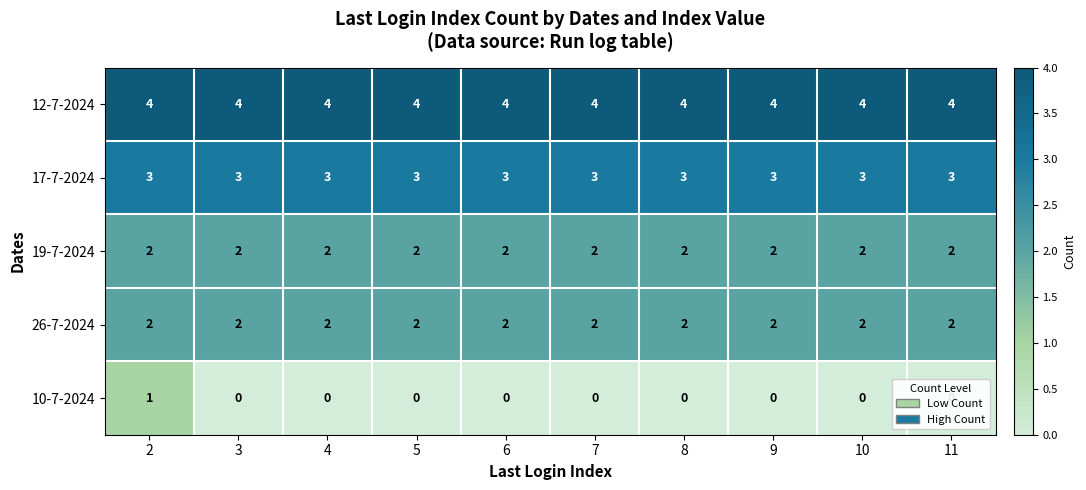

What is the average value of the 12-7-2024 series?

4